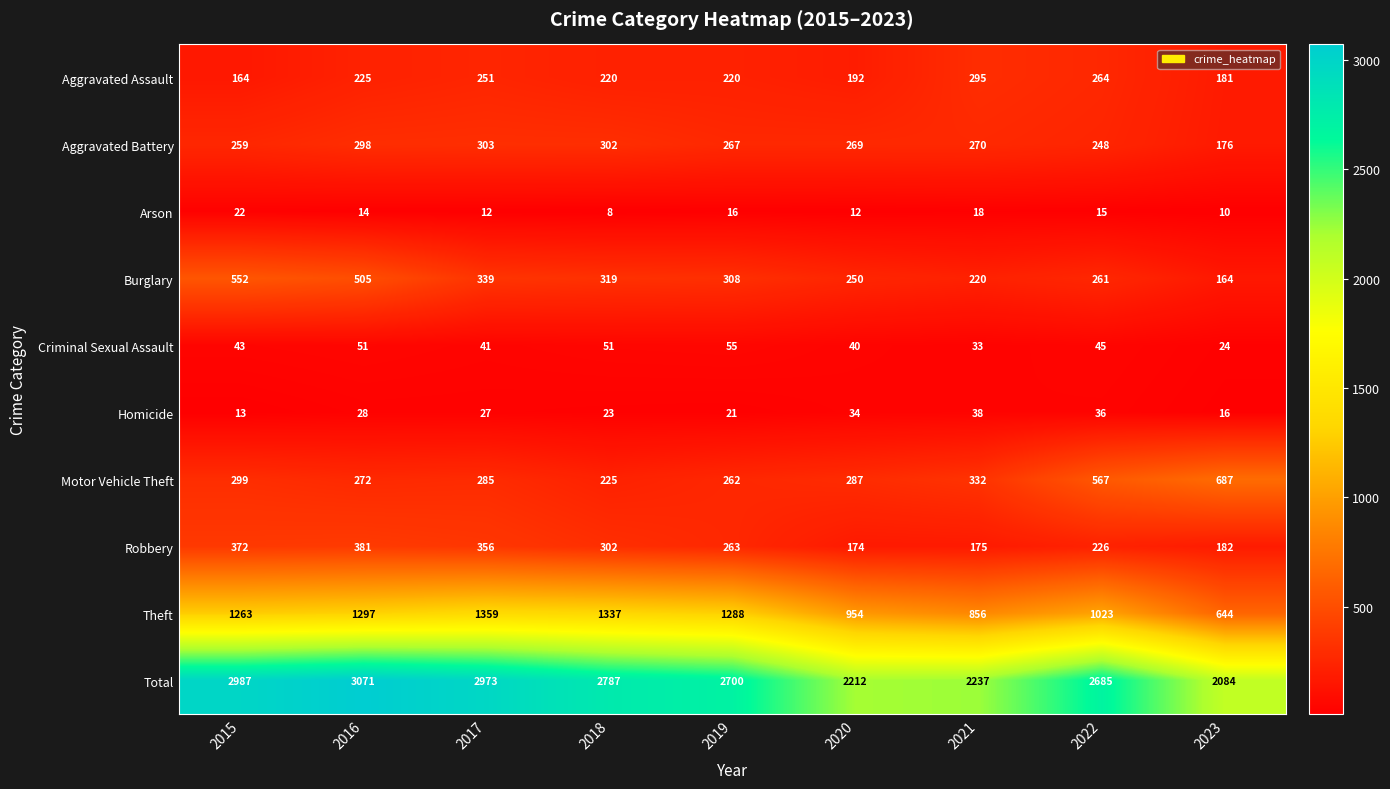

At which category does the chart reach its minimum across all series?

2018